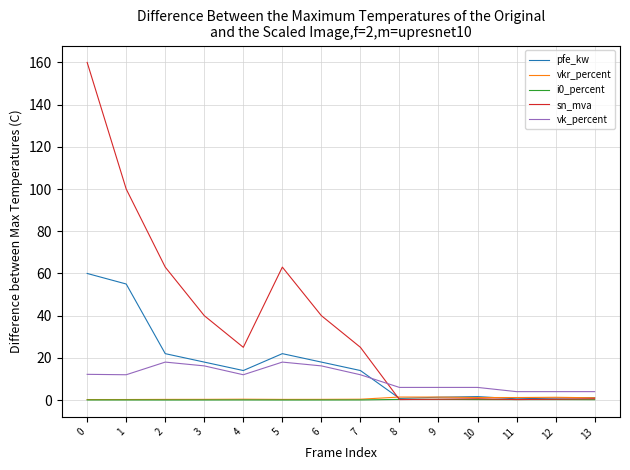

Which series changed the most between 5 and 13?

sn_mva